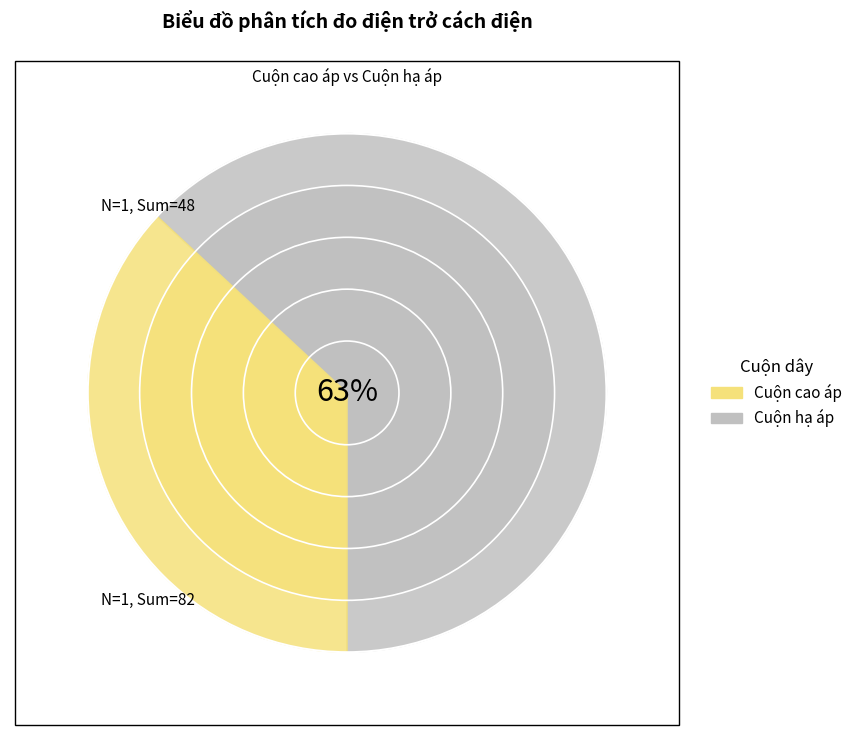

True or false: date 2 accounts for 1% of the total.

False